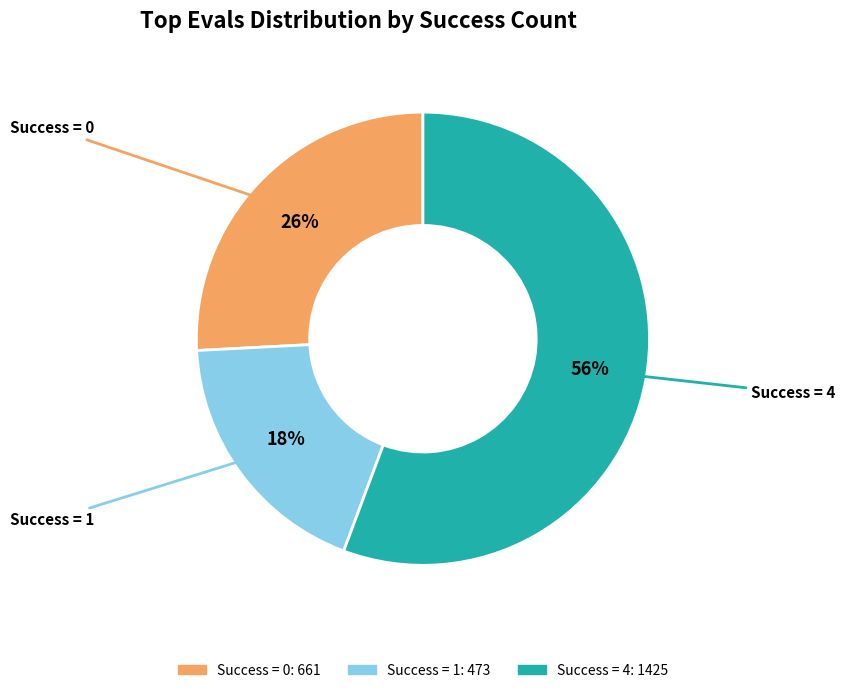

Is there a majority slice in this chart?

Yes